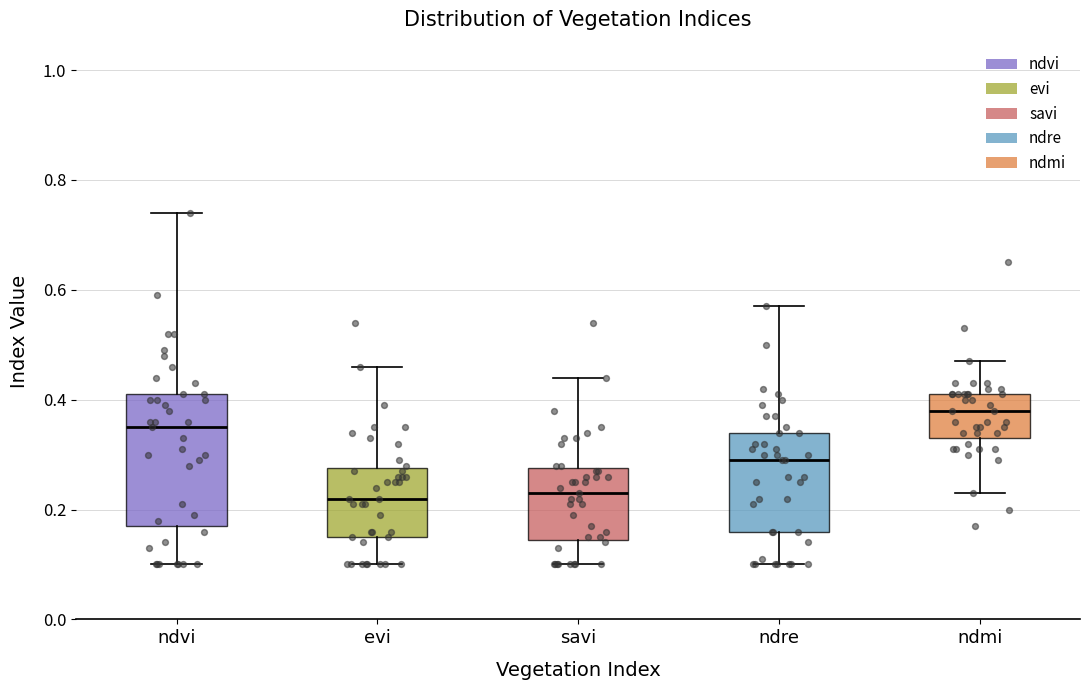

Which box is the tallest, from its lower edge to its upper edge?

ndvi